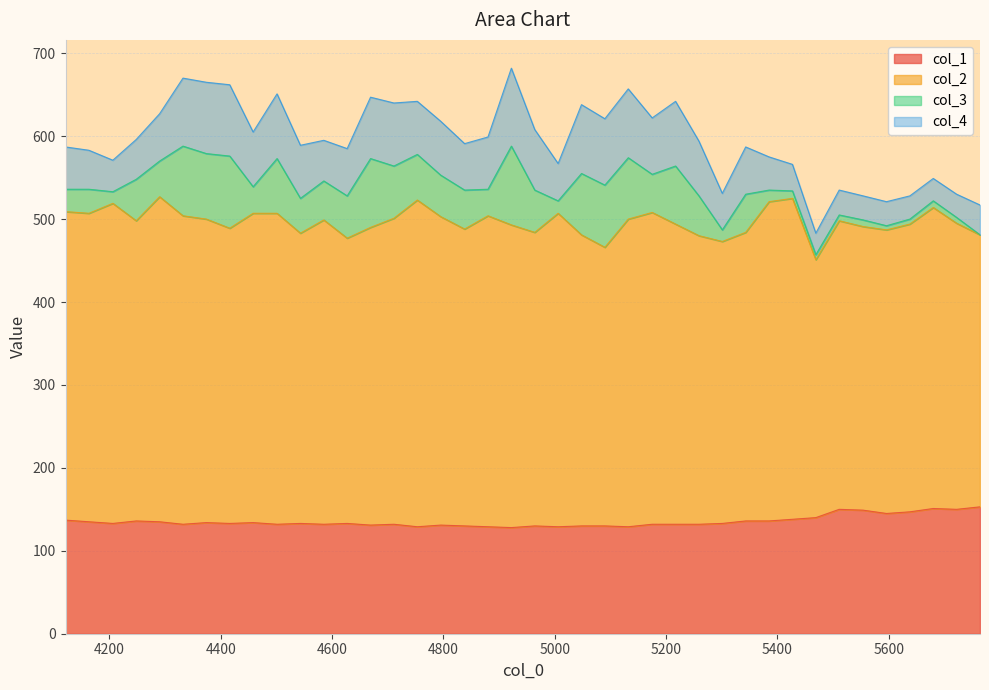

How many data points in col_3 are less than 46?

19